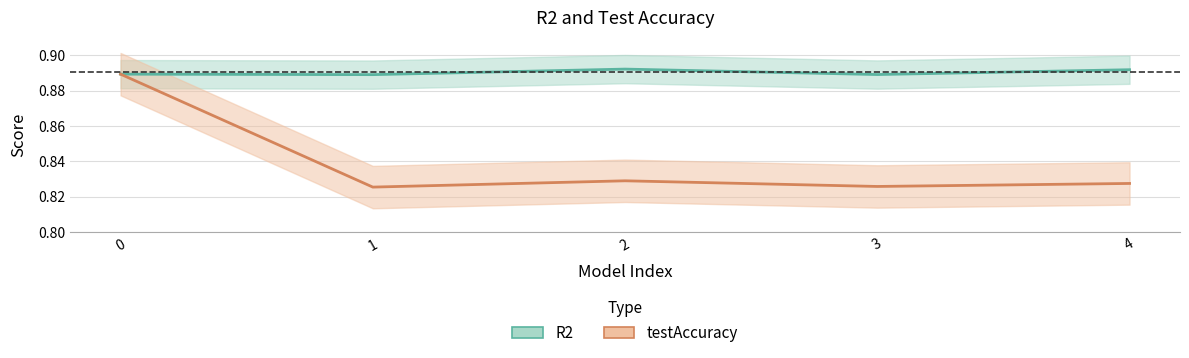

What is the value of the R2 point at the 2nd from the left?

0.9